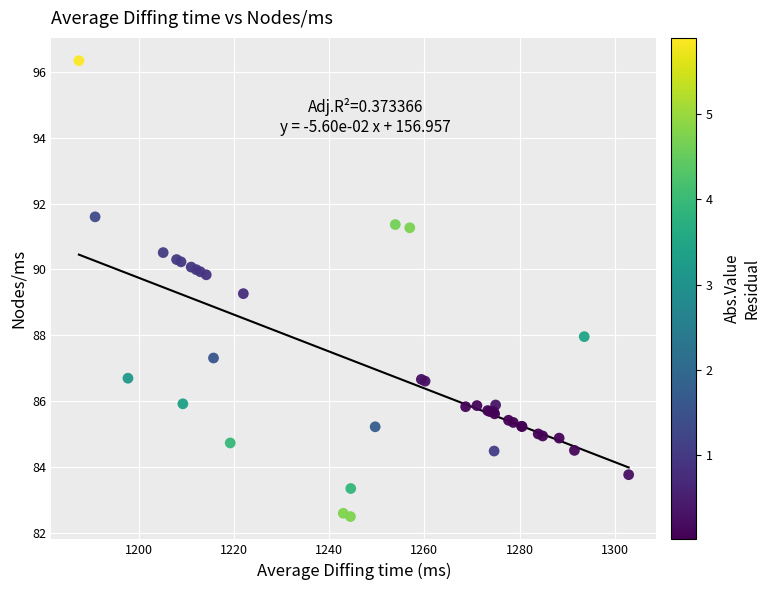

What Y value in the scatter plot is closest to 89?

89.3